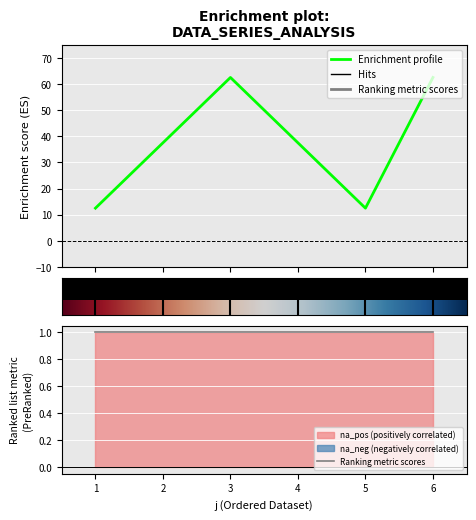

What is the sum of the s values at 3 and 6?

2.0